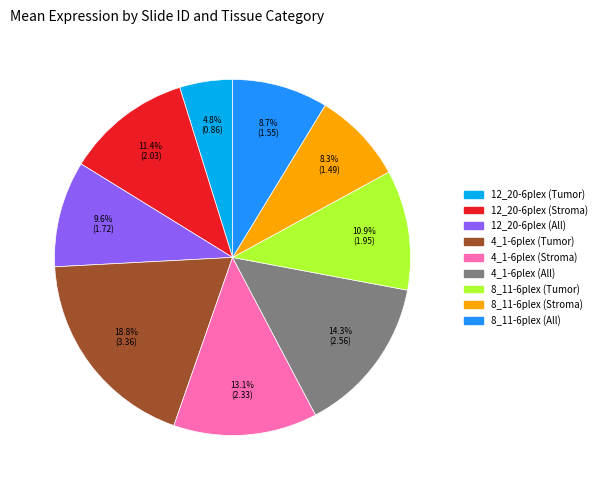

Combined, do 12_20-6plex (All) and 4_1-6plex (Stroma) account for over 50%?

No